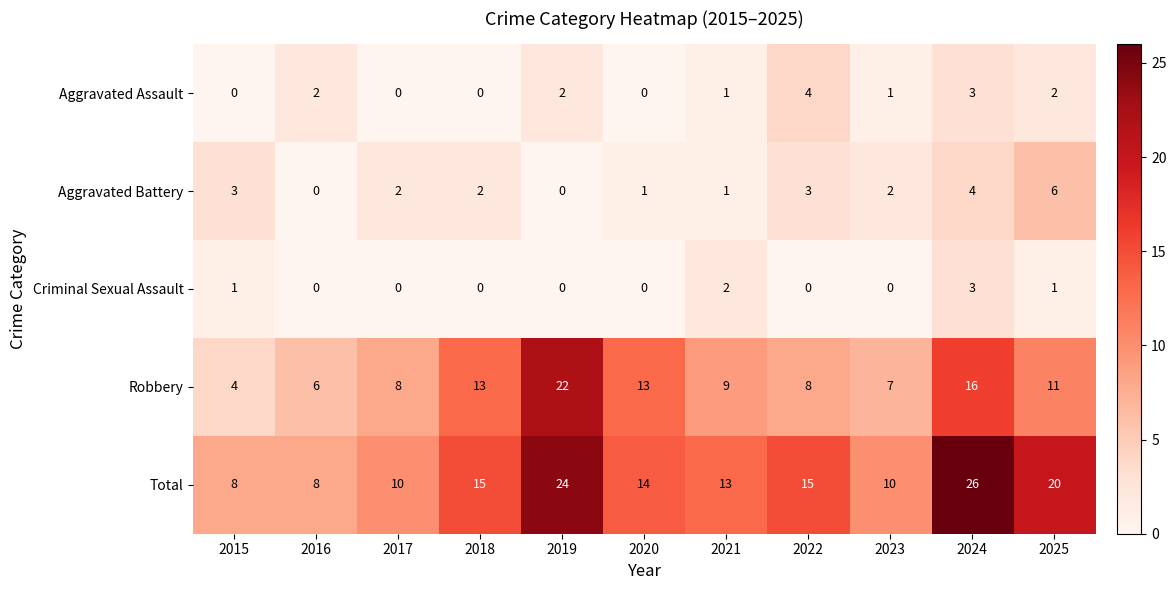

Is it true that Aggravated Assault equals 0 at 2016?

False